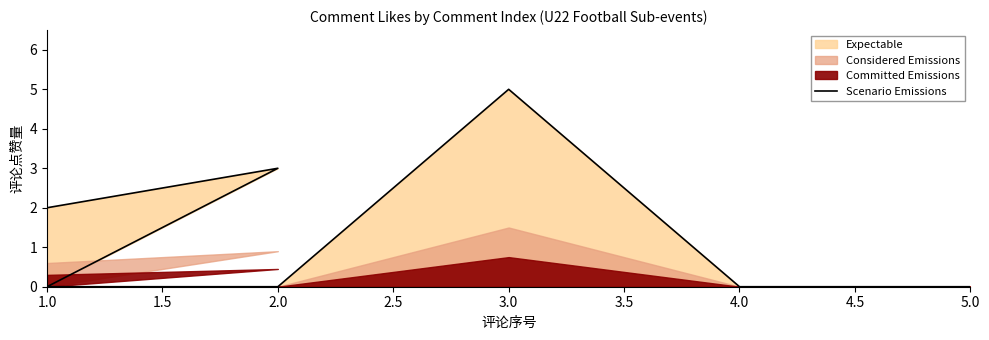

What is the sum of the values at 1.0 and 2.0?

3